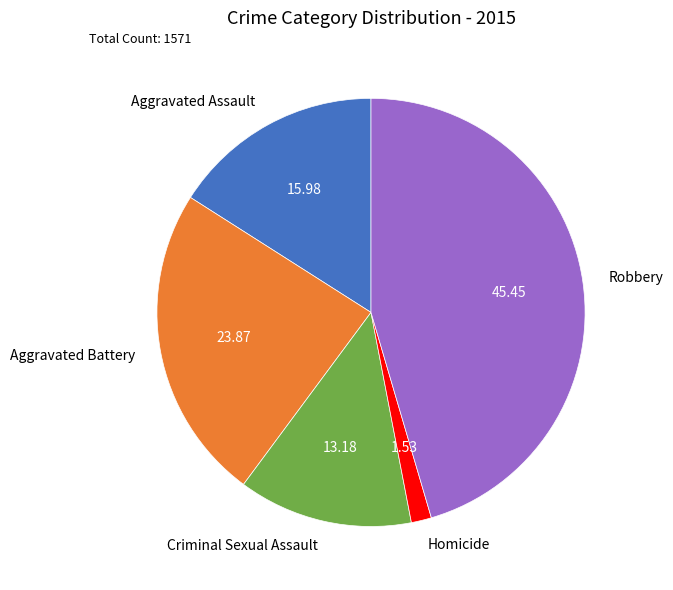

Which slice is the largest?

Robbery